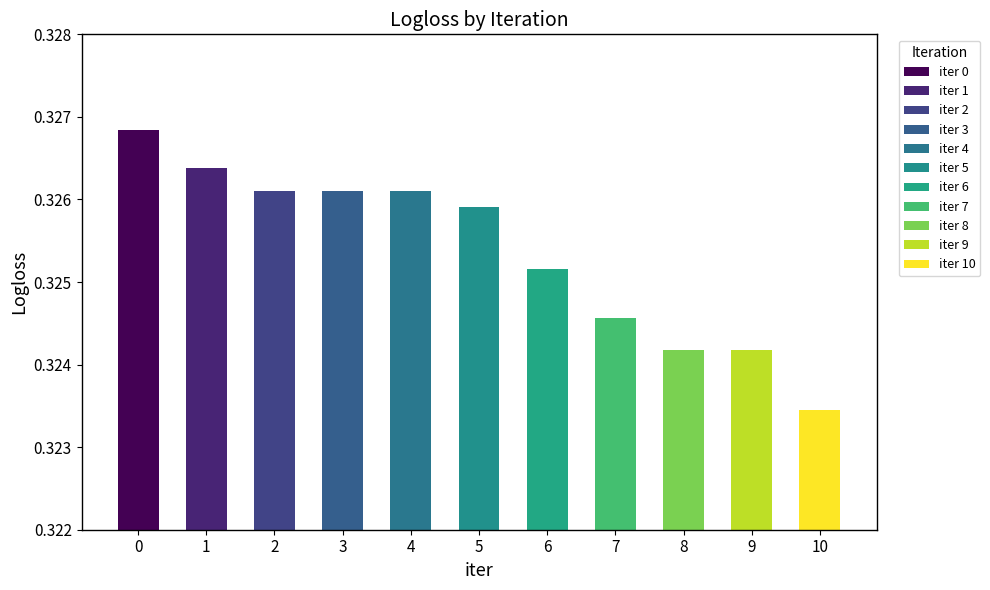

How many values are between 0 and 1?

11